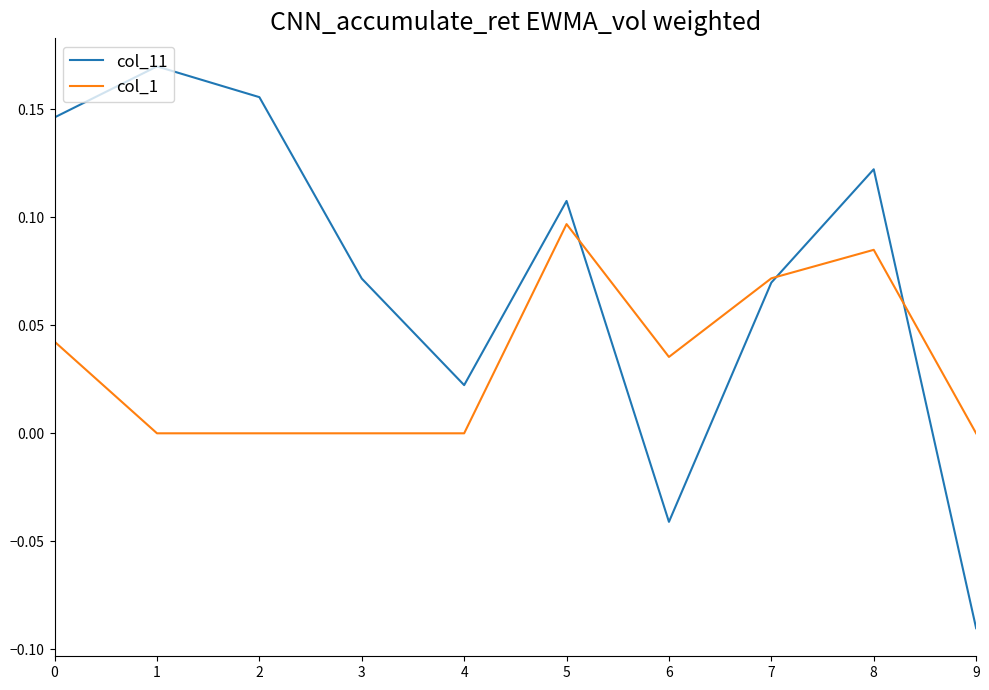

List the series in order of their overall mean, lowest first.

col_1, col_11